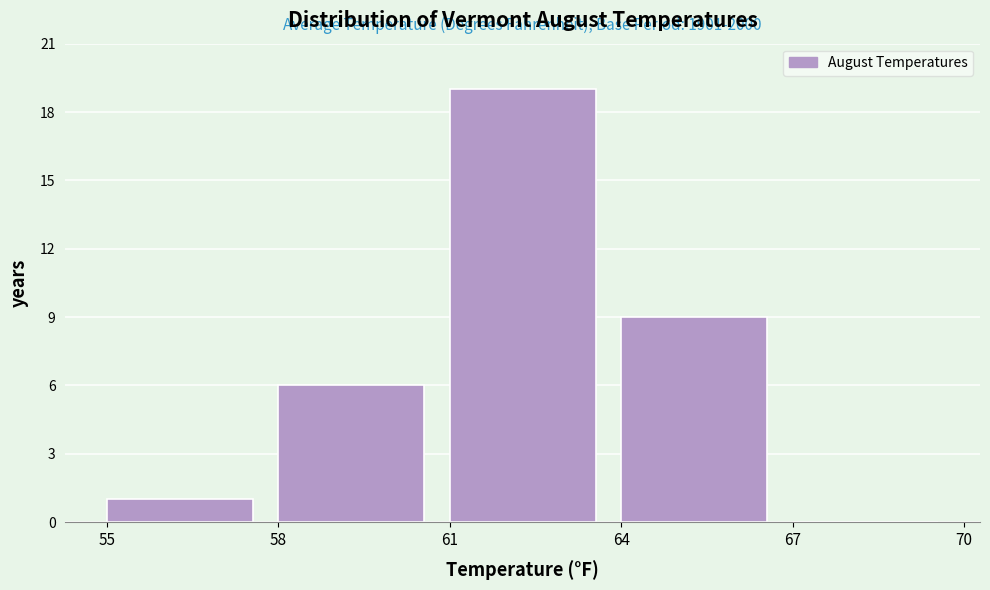

Over which range of the x-axis is the bar tallest?

61 to 64